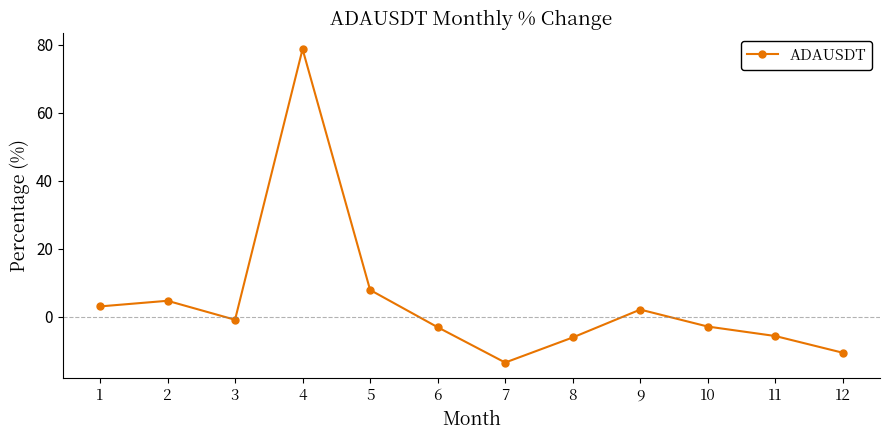

How many values are below zero?

7